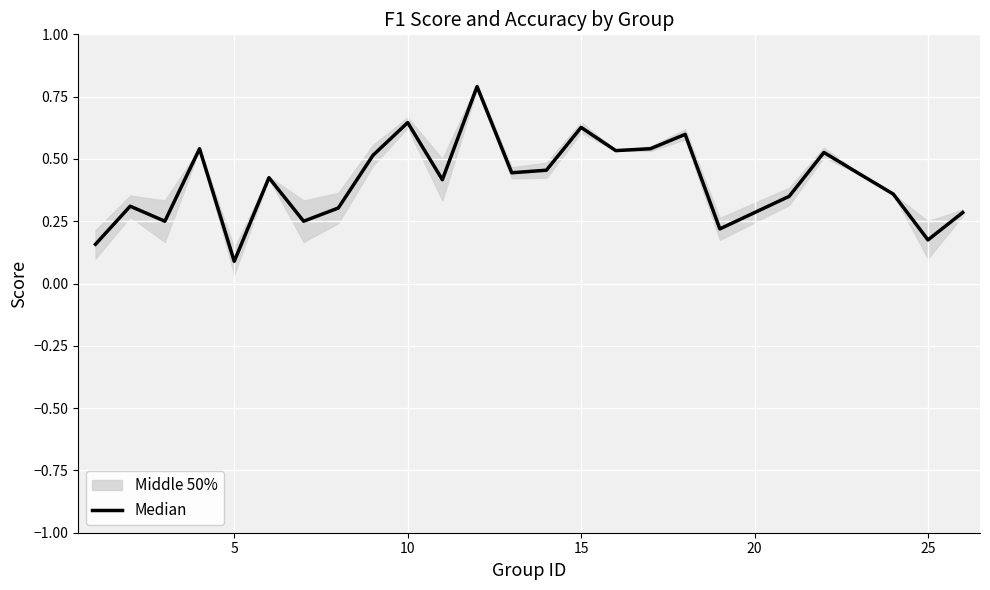

What is the maximum value shown in the chart?

0.8